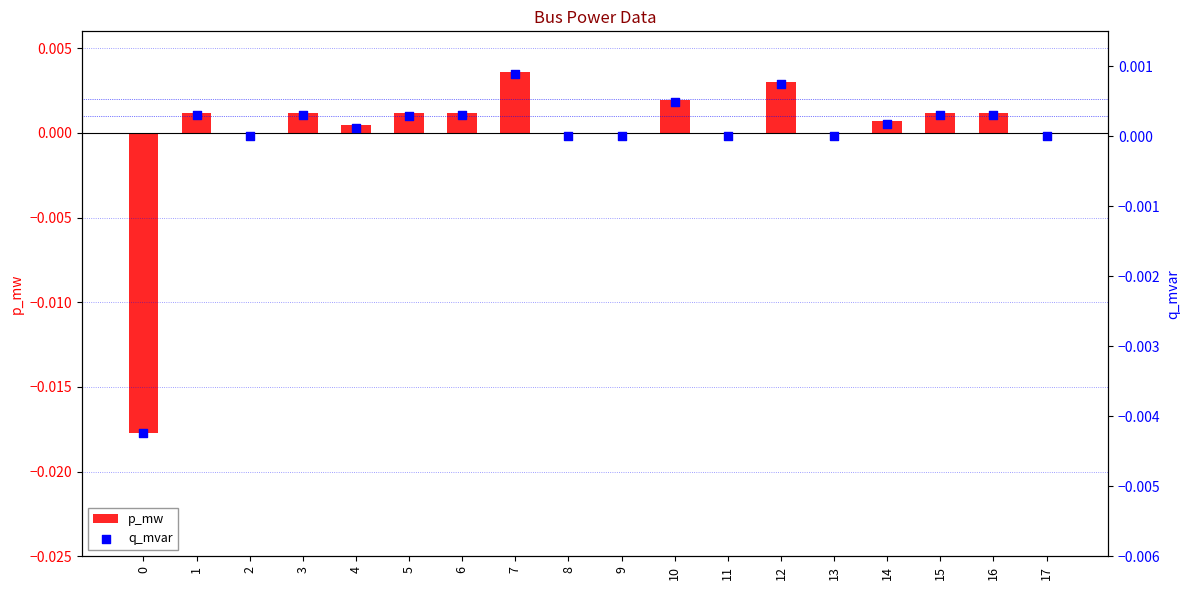

Which series reaches the minimum Y coordinate?

p_mw